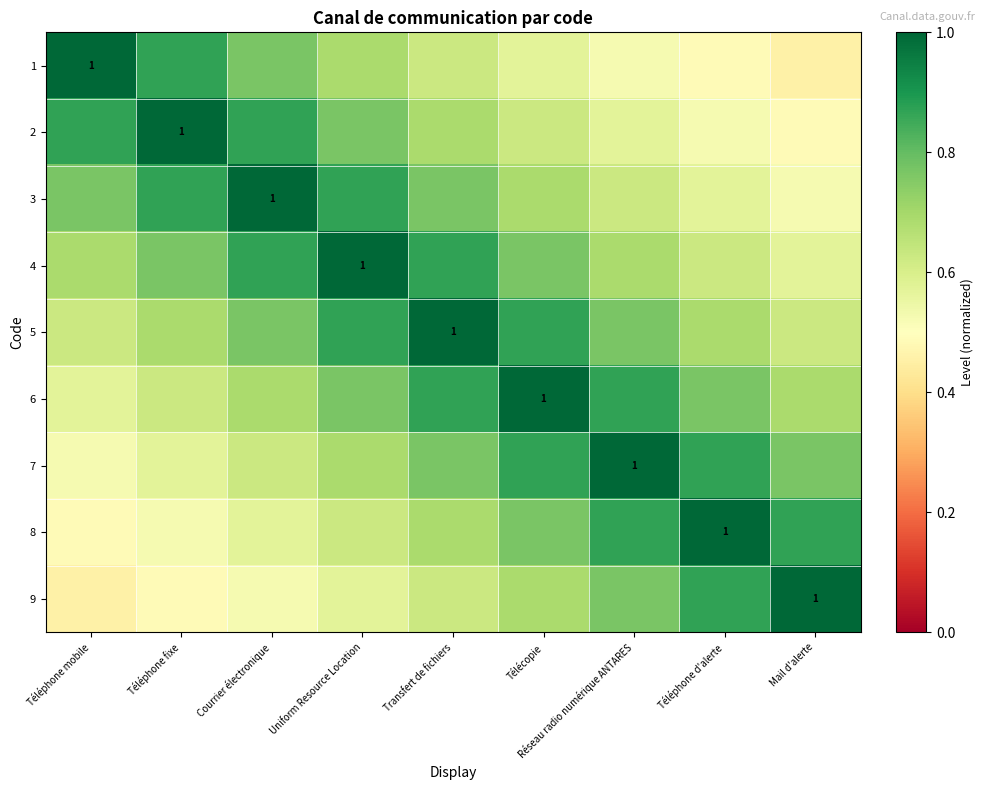

At which label is 7 closest to 0?

Téléphone mobile